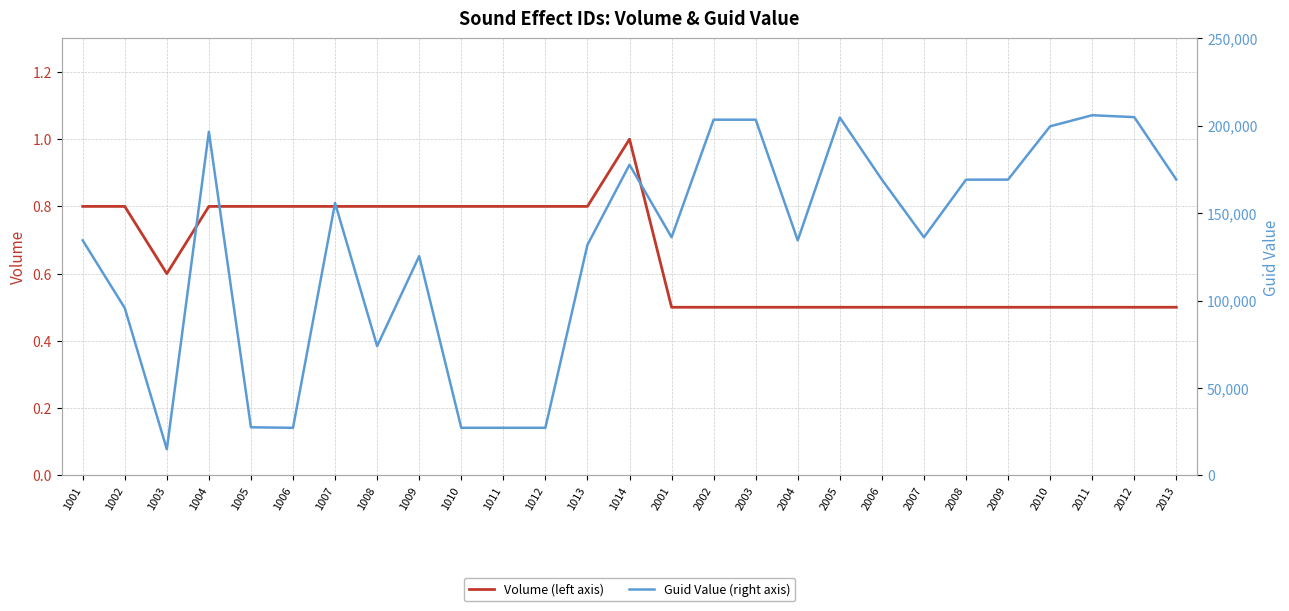

Which series changed the most between 2008 and 2013?

Guid